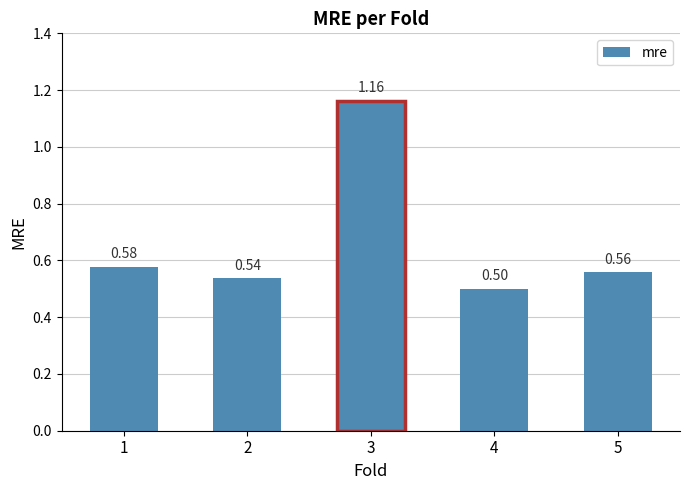

List the labels in order of value, smallest first.

4, 2, 5, 1, 3